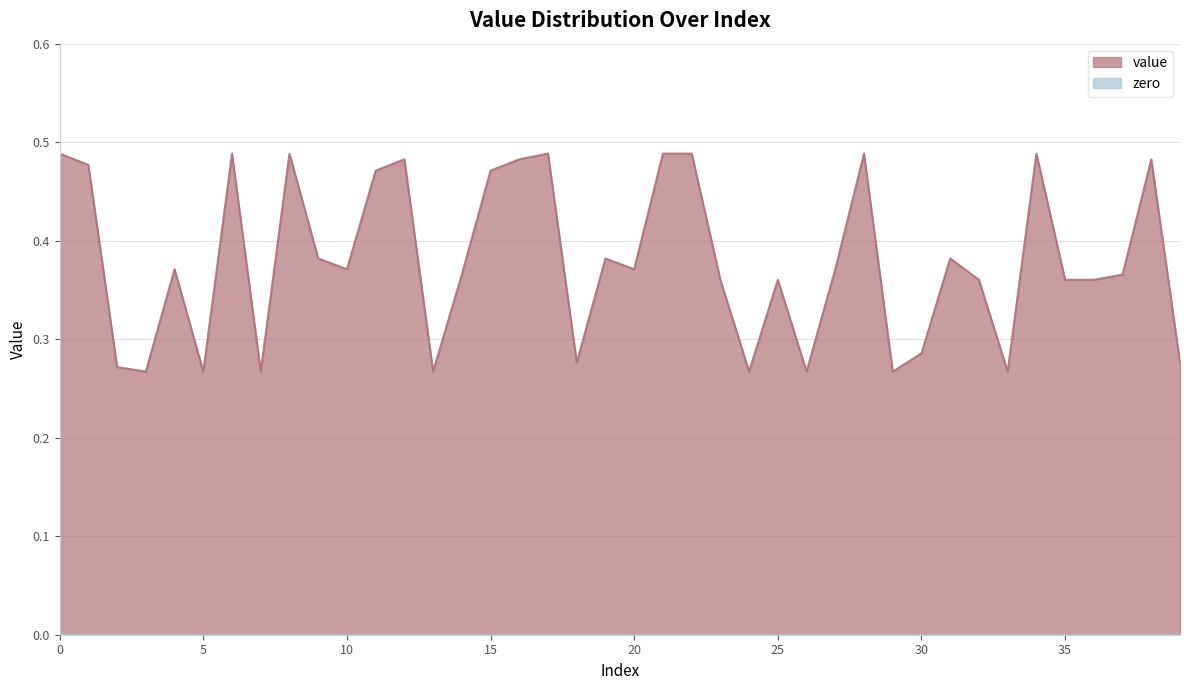

What is the value of the 18th point from the left?

0.5